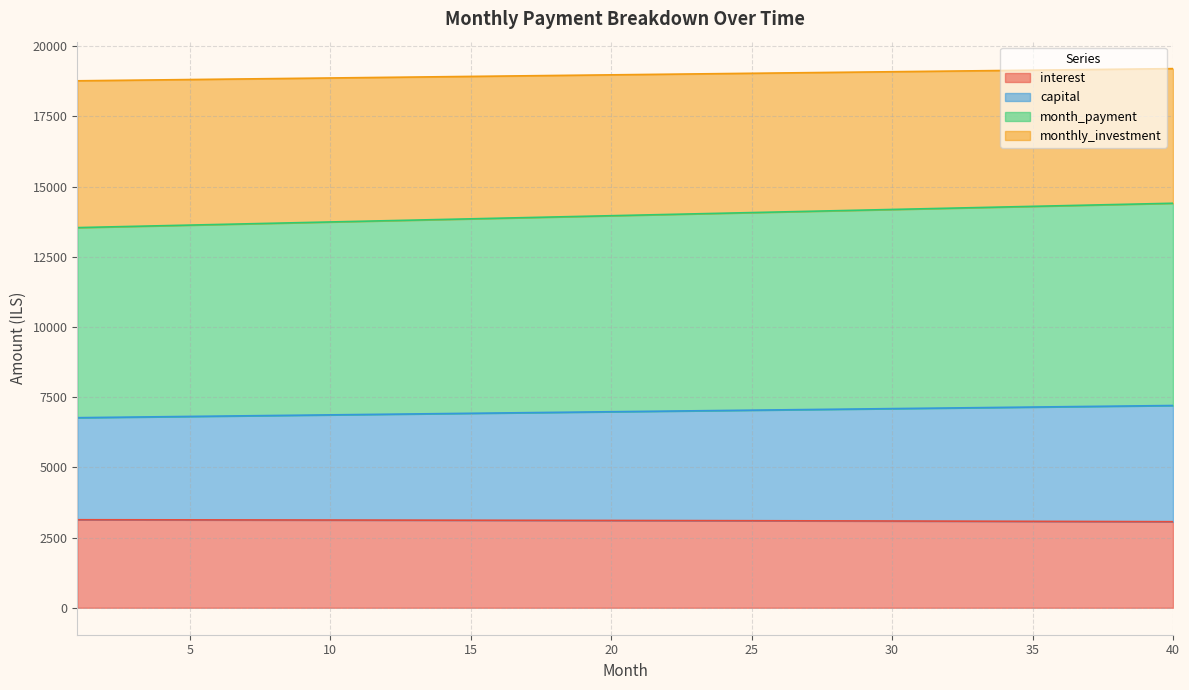

What are all the series names shown in the legend?

interest, capital, month_payment, monthly_investment